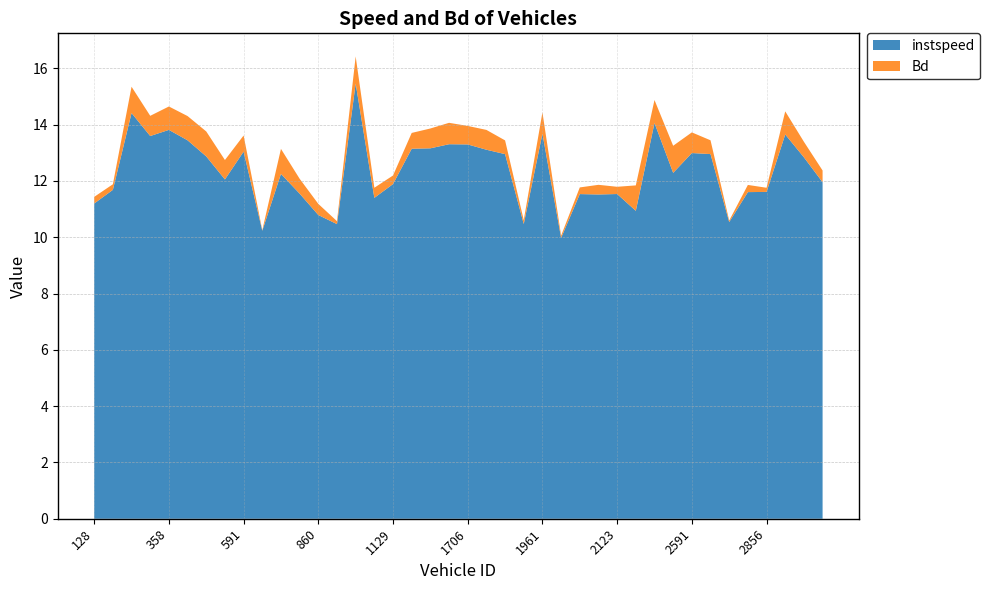

Reading left to right, extract all data points from this chart.

instspeed: 11.2	11.7	14.4	13.6	13.8	13.4	12.9	12.1	13.0	10.2	12.3	11.5	10.8	10.5	15.5	11.4	11.9	13.1	13.2	13.3	13.3	13.1	13.0	10.5	13.7	10.0	11.5	11.5	11.5	10.9	14.1	12.3	13.0	13.0	10.5	11.6	11.6	13.7	12.8	12.0
Bd: 0.2	0.2	0.9	0.7	0.8	0.9	0.9	0.7	0.6	0.0	0.9	0.5	0.4	0.1	1.0	0.4	0.3	0.6	0.7	0.8	0.7	0.7	0.5	0.1	0.8	0.1	0.2	0.3	0.3	0.9	0.8	1.0	0.7	0.5	0.1	0.3	0.1	0.8	0.6	0.4